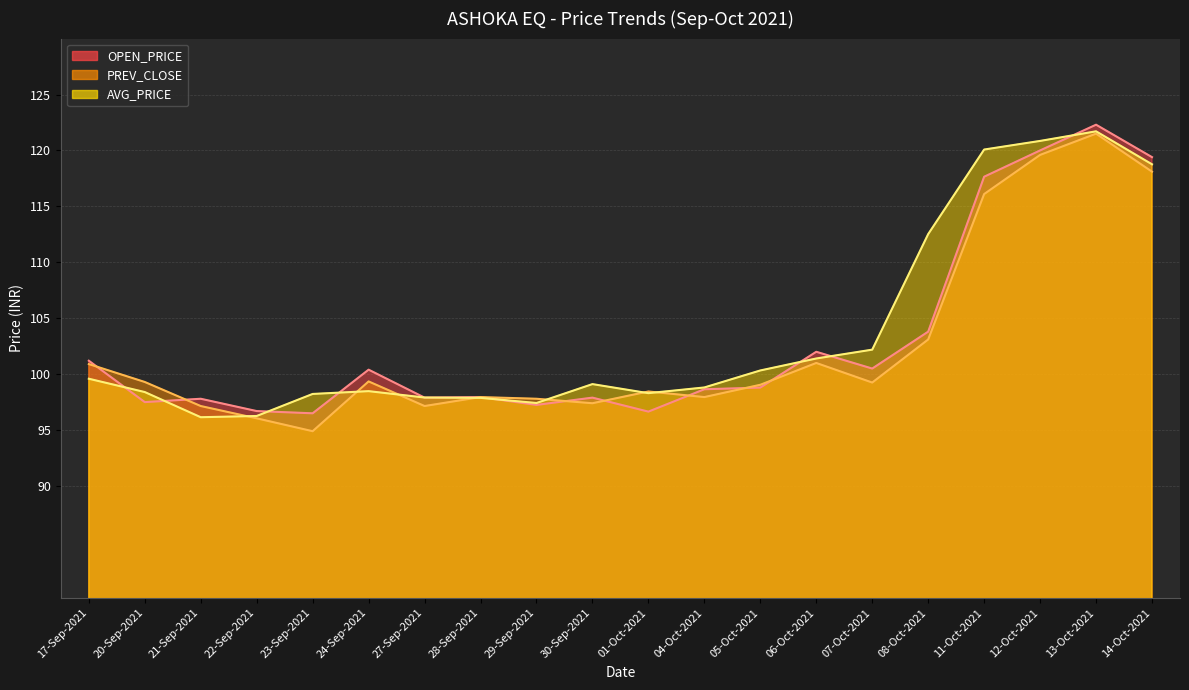

What are all the series names shown in the legend?

OPEN_PRICE, PREV_CLOSE, AVG_PRICE